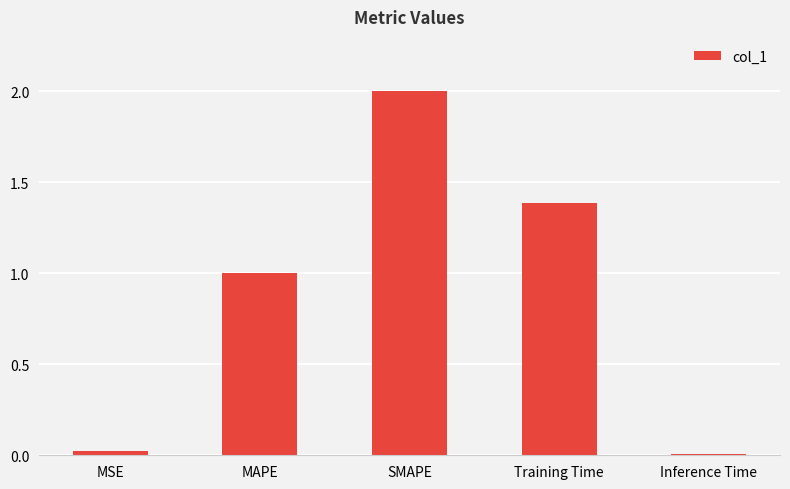

What is the label of the 3rd bar from the right?

SMAPE